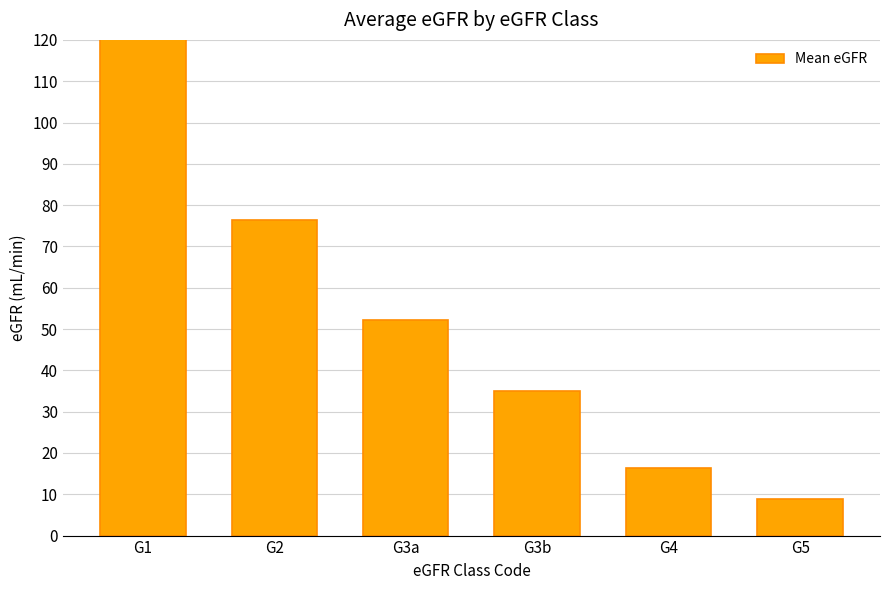

The chart shows a value of 28.3 at G3a. True or false?

False